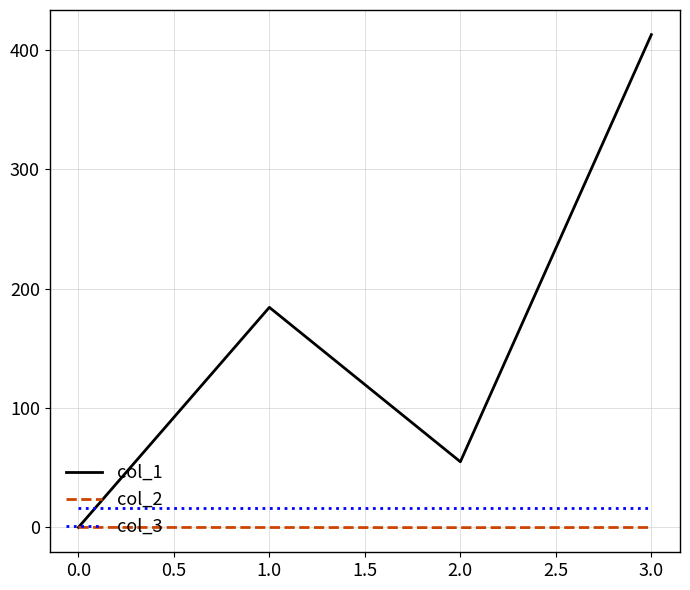

Which series has the largest total across all categories?

col_1